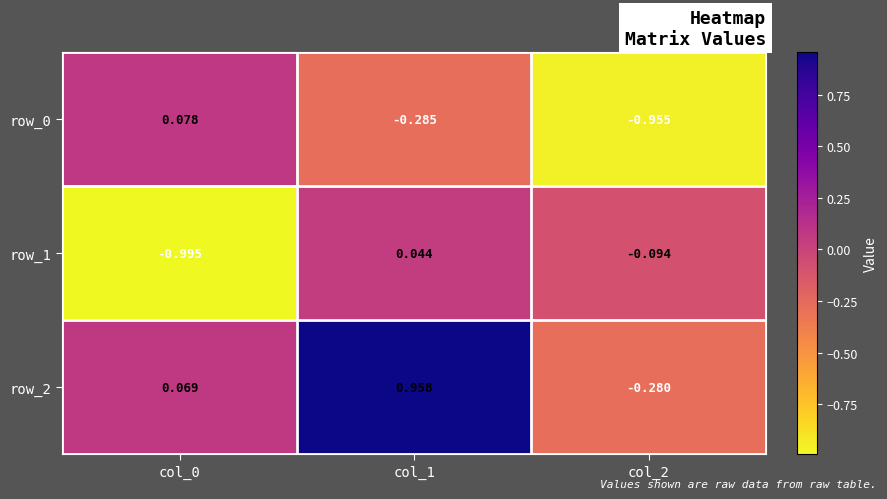

Is the value of row_1 at col_1 greater than the value of row_0 at col_1?

Yes